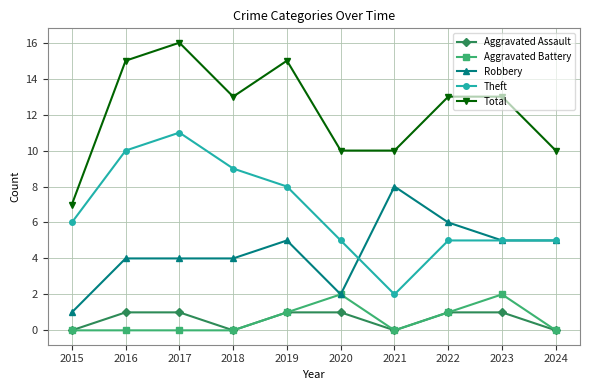

Between 2015 and 2020, which series saw the biggest shift?

Total